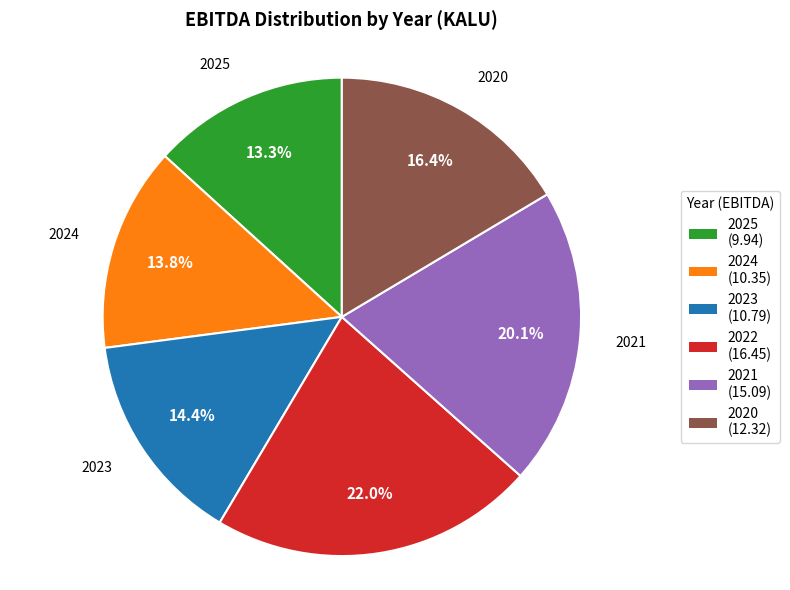

Rank the categories by value from highest to lowest.

2022, 2021, 2020, 2023, 2024, 2025